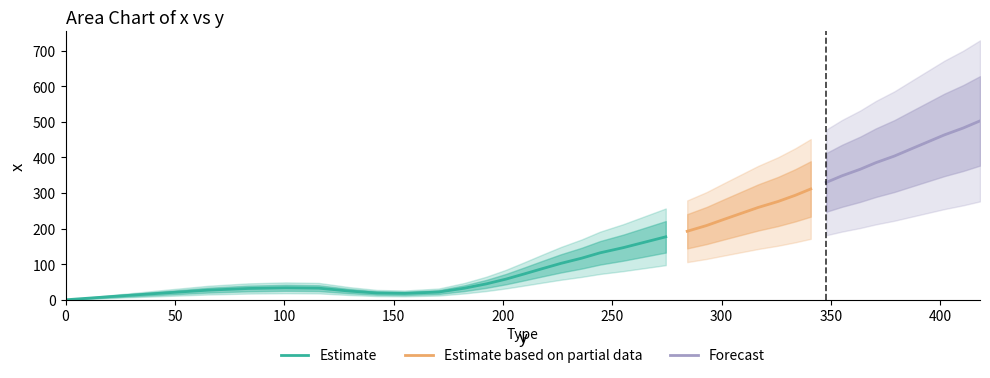

What is the difference between the second highest and second lowest values?

472.3